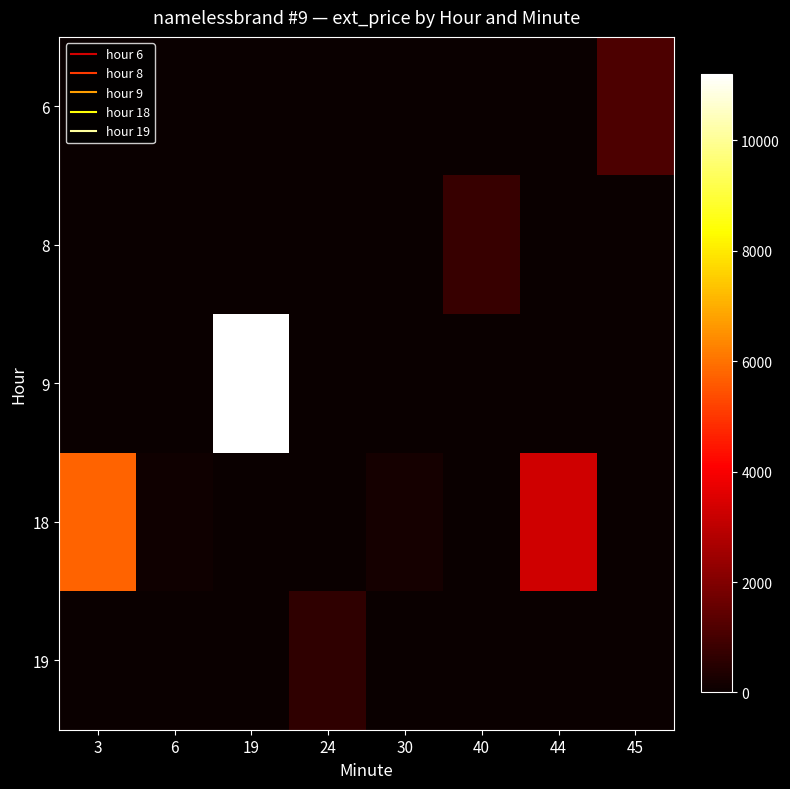

Which category has the highest value across all series?

19